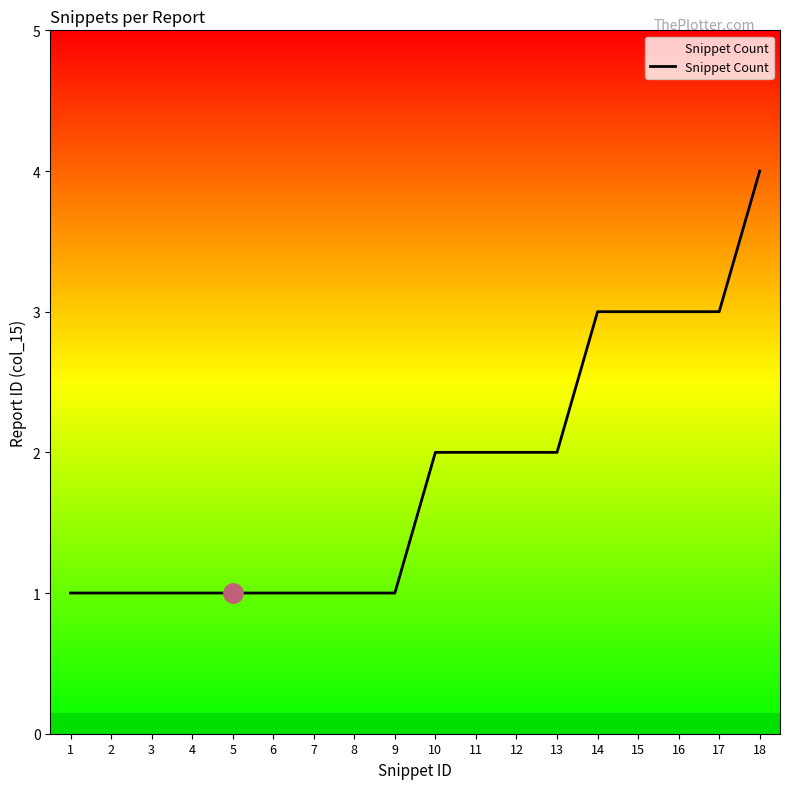

Which label corresponds to the largest value in the chart?

18